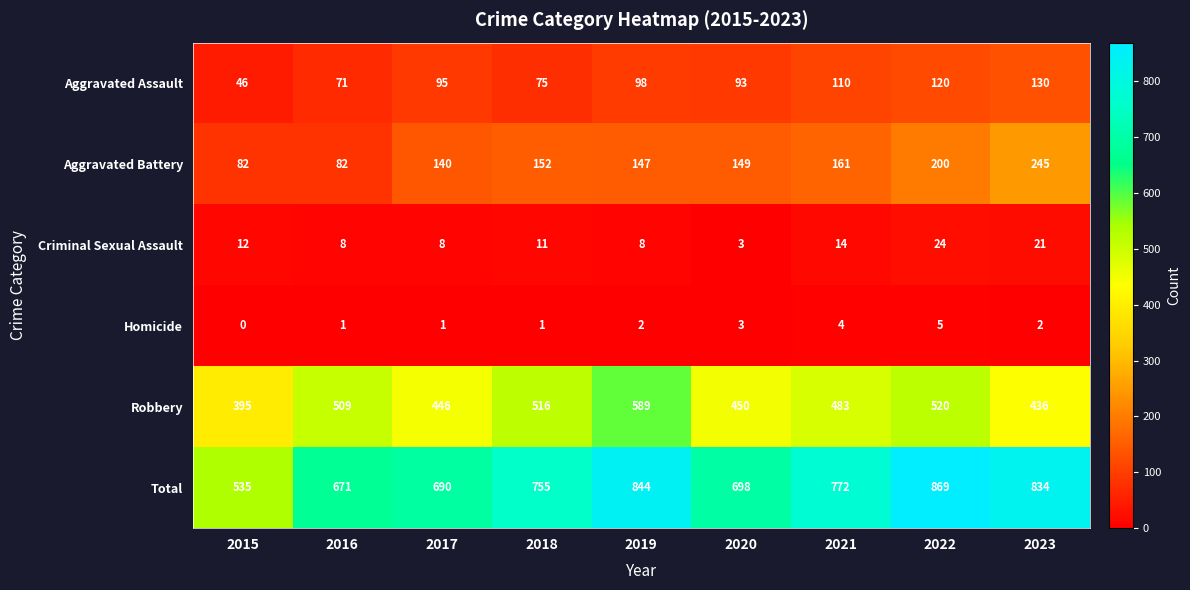

Which series has the largest total across all categories?

Total